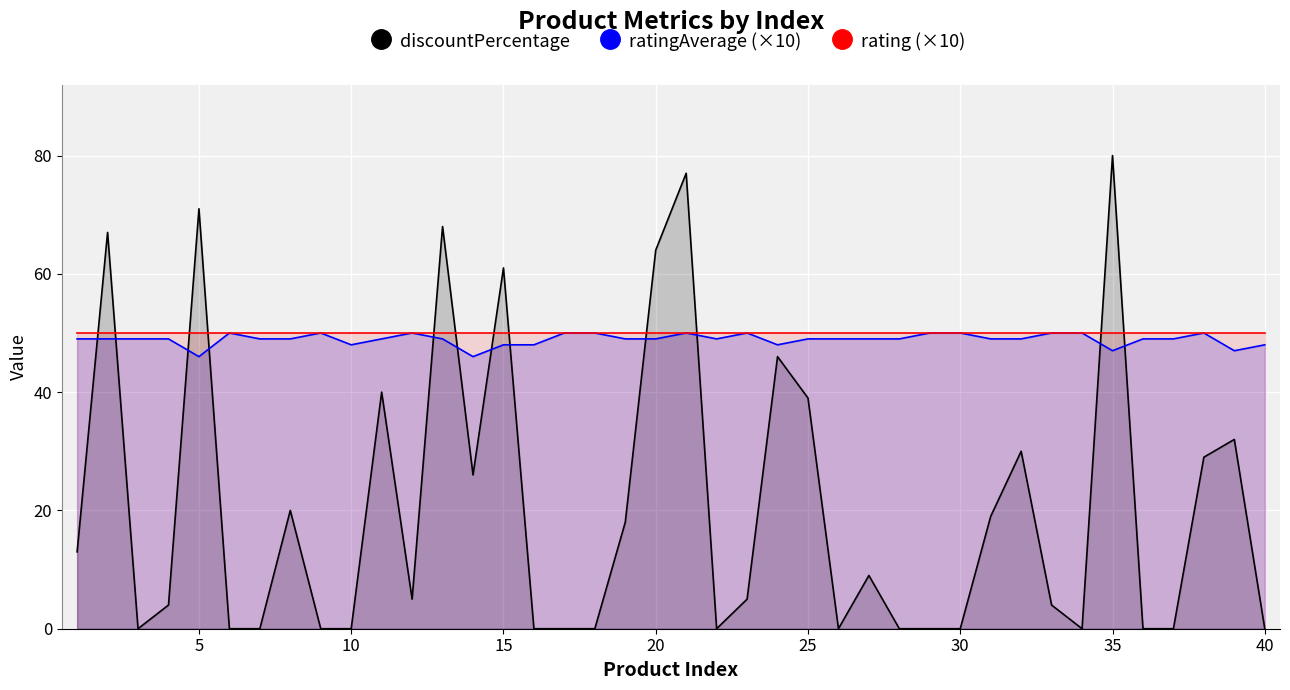

True or false: rating (×10) has more than 2 points higher than both neighbors.

False